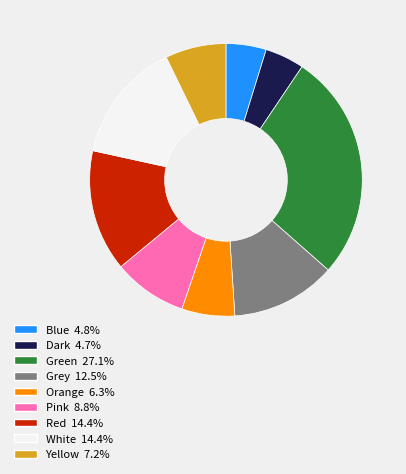

Between White and Pink, which is larger?

White